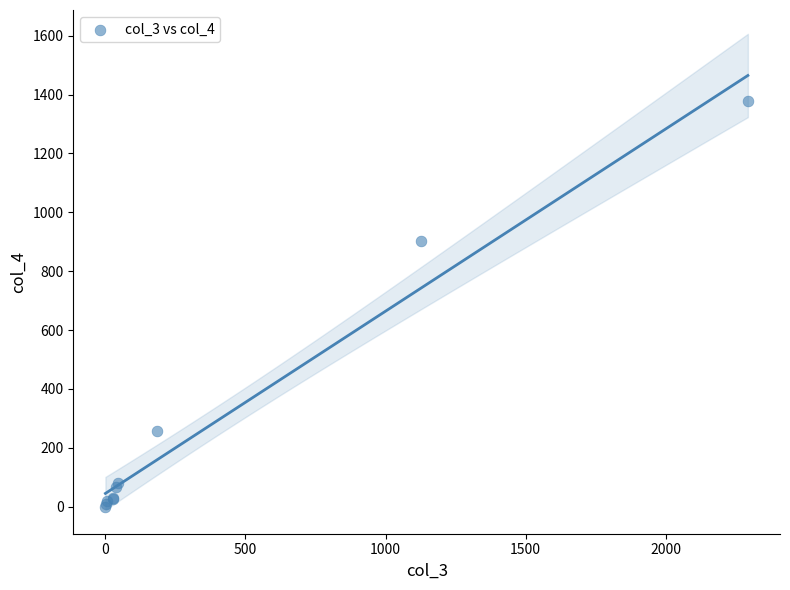

What Y value in the scatter plot is closest to 689?

904